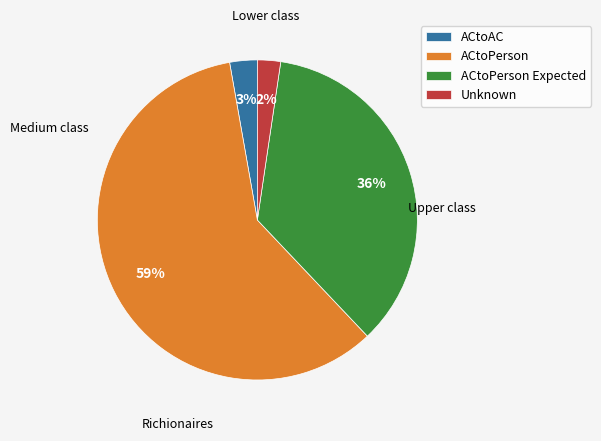

Count the number of slices in the pie.

4